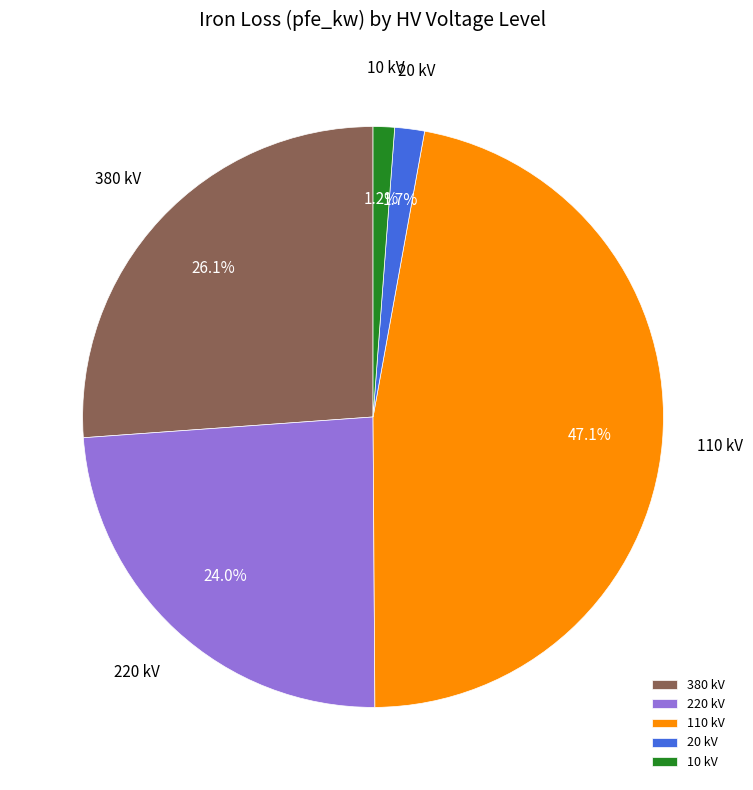

To the nearest percent, what is the average slice percentage?

20%